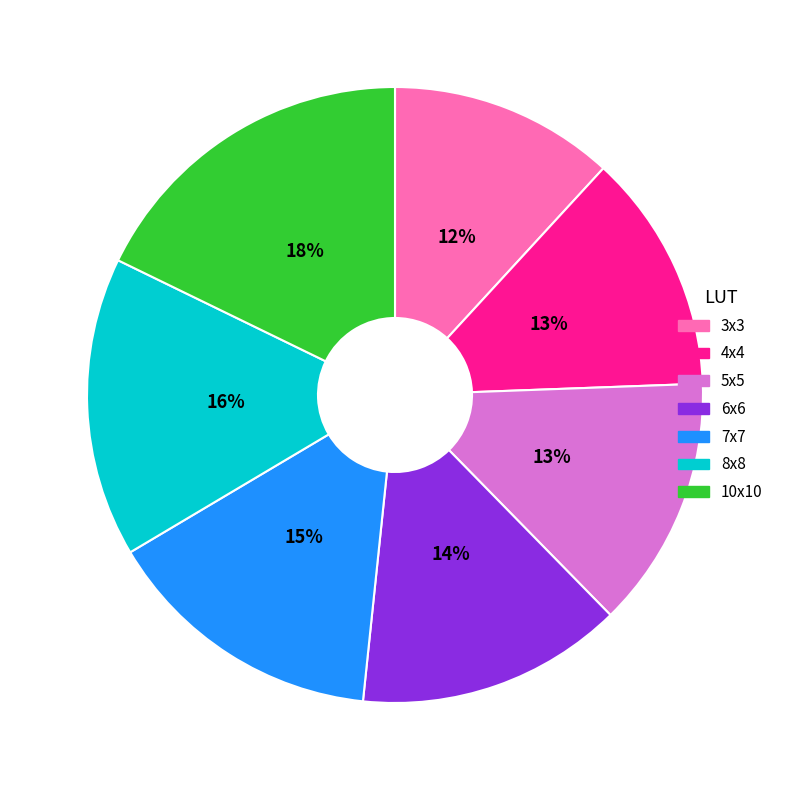

Is there any slice that represents more than half of the pie?

No